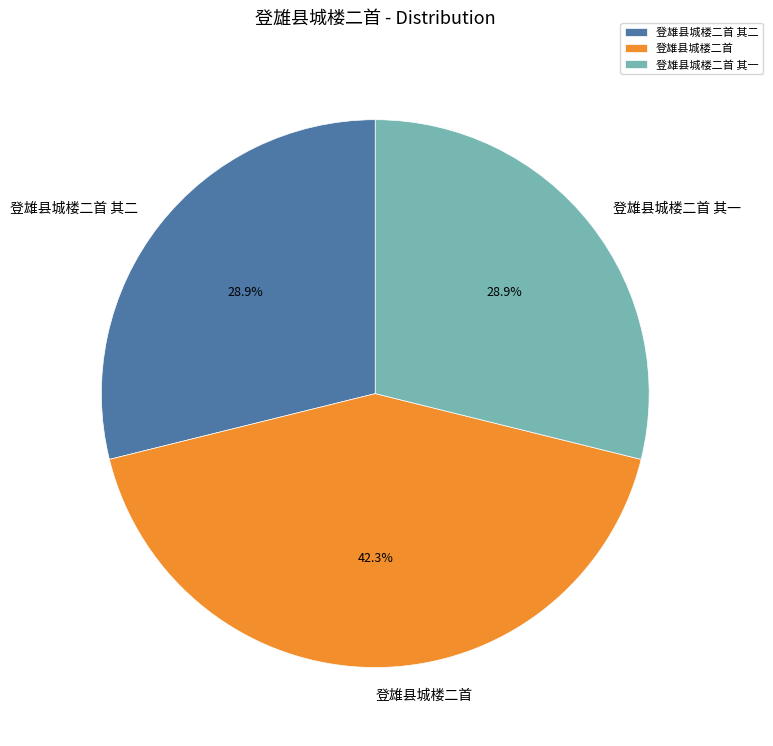

What is the largest slice in the pie chart?

登雄县城楼二首